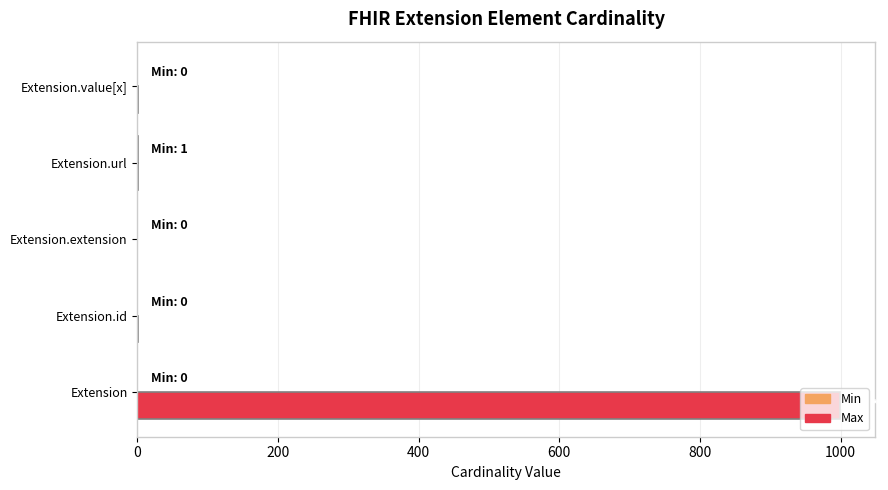

What is the average value of the Max series?

200